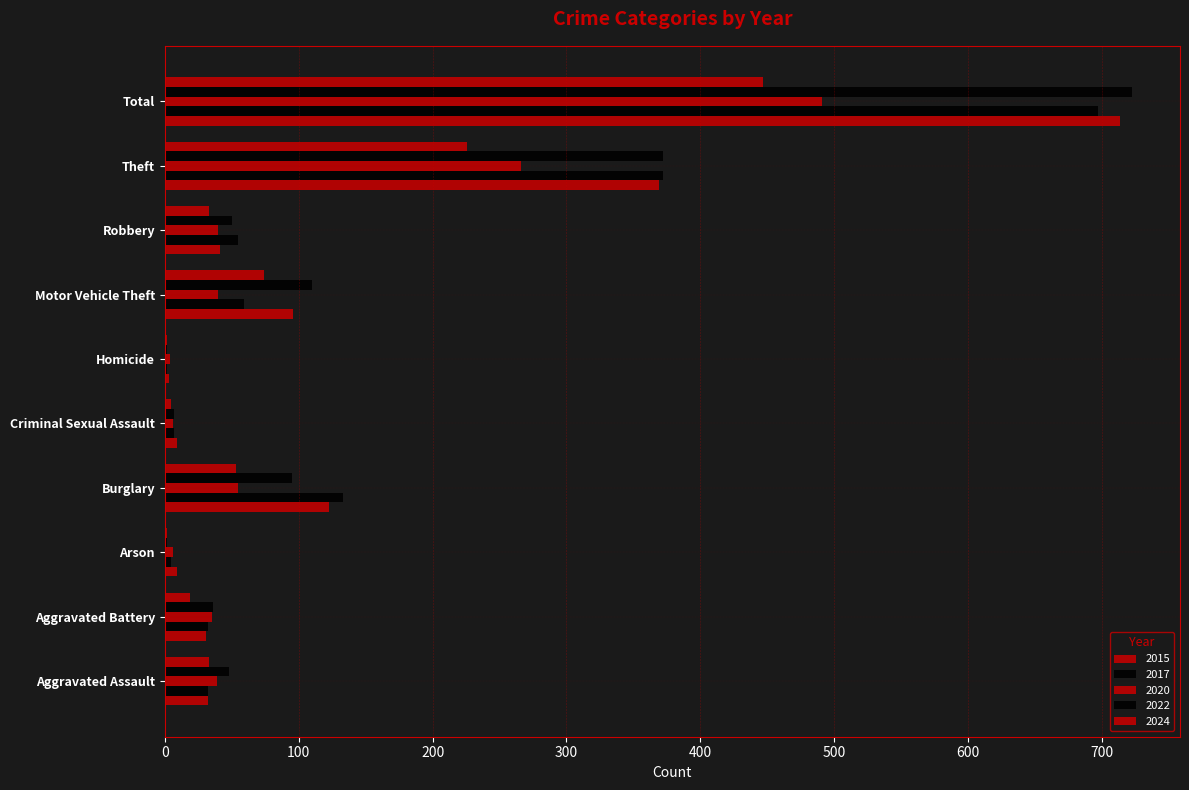

Which series has the largest range (max minus min)?

2022